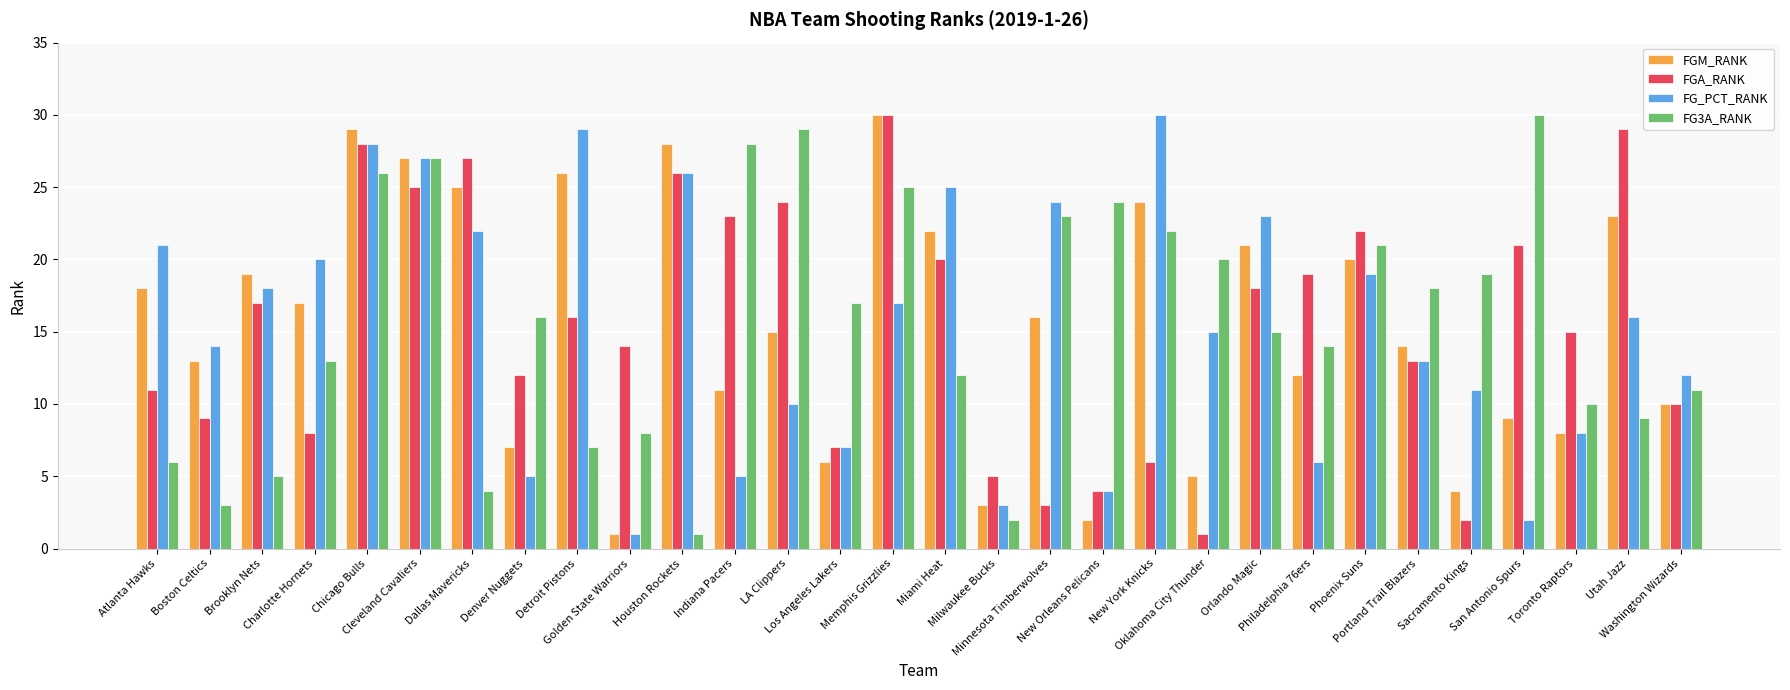

How many data points in FGA_RANK are less than 16?

15